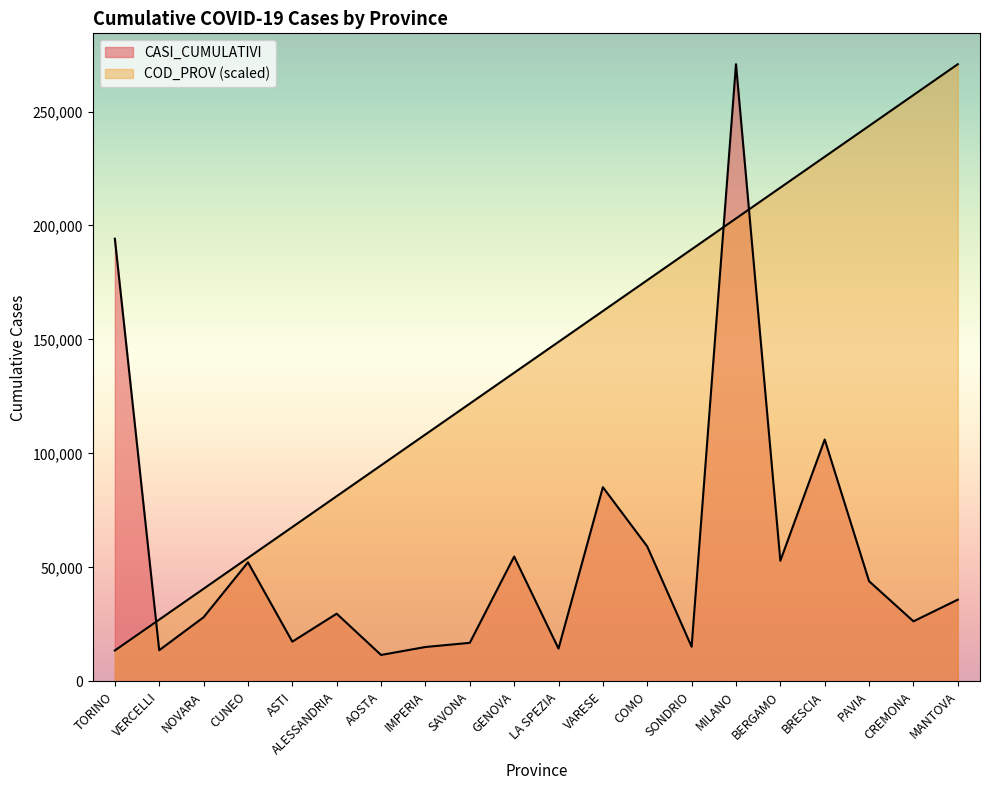

What is the approximate value of CASI_CUMULATIVI at VERCELLI?

13651.0